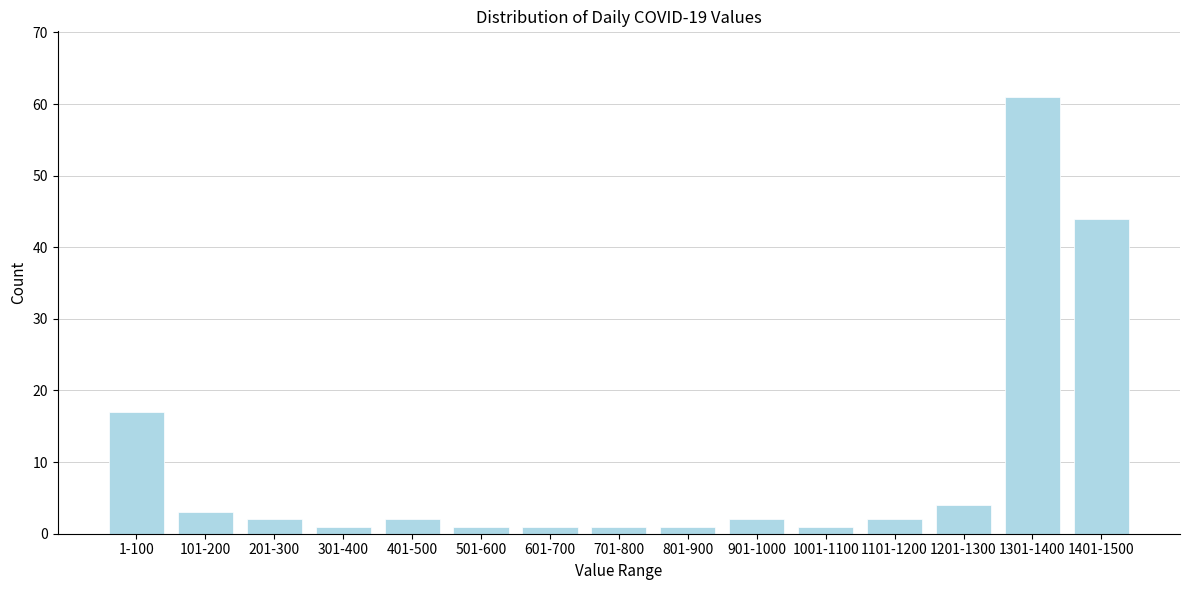

Reading left to right, list all the values displayed in this chart.

1-100=17	101-200=3	201-300=2	301-400=1	401-500=2	501-600=1	601-700=1	701-800=1	801-900=1	901-1000=2	1001-1100=1	1101-1200=2	1201-1300=4	1301-1400=61	1401-1500=44